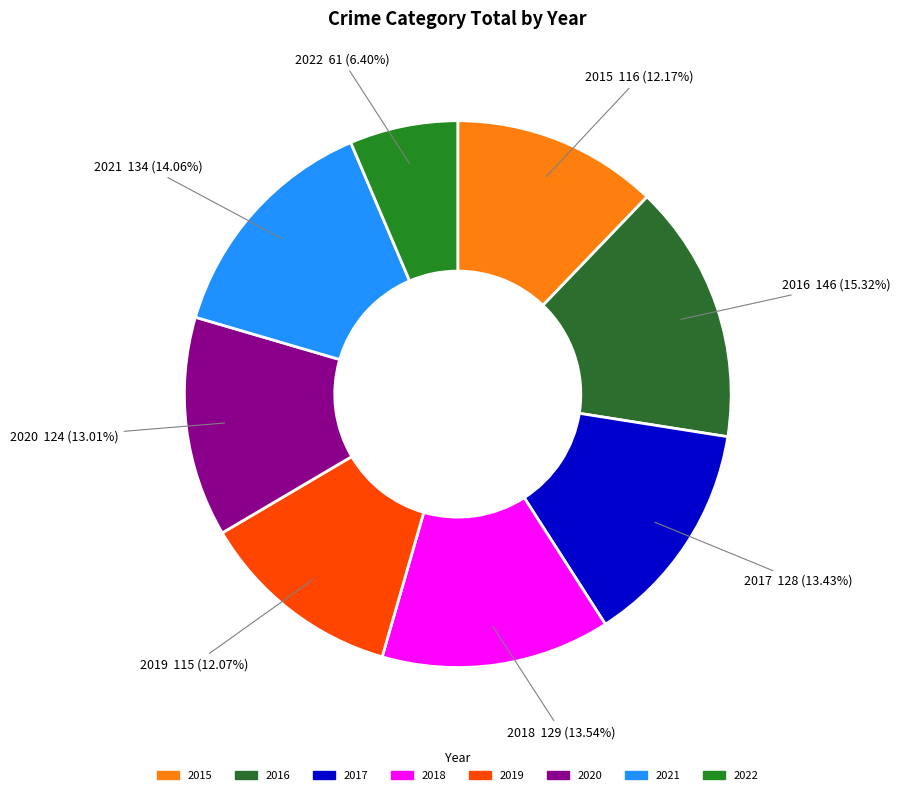

Which slice is the largest?

2016